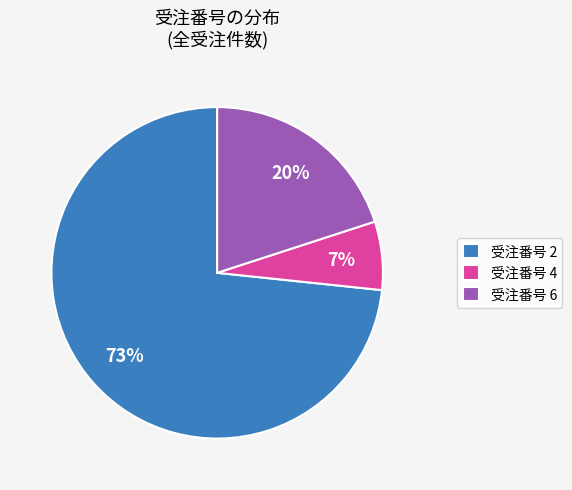

Approximately how many times larger is the value at 受注番号 6 compared to 受注番号 2?

0.3